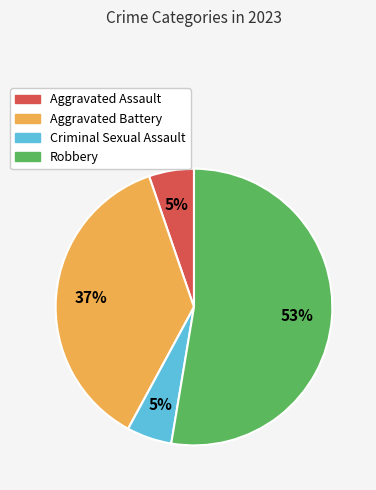

What is the ratio of the value at Criminal Sexual Assault to the value at Aggravated Battery?

0.1